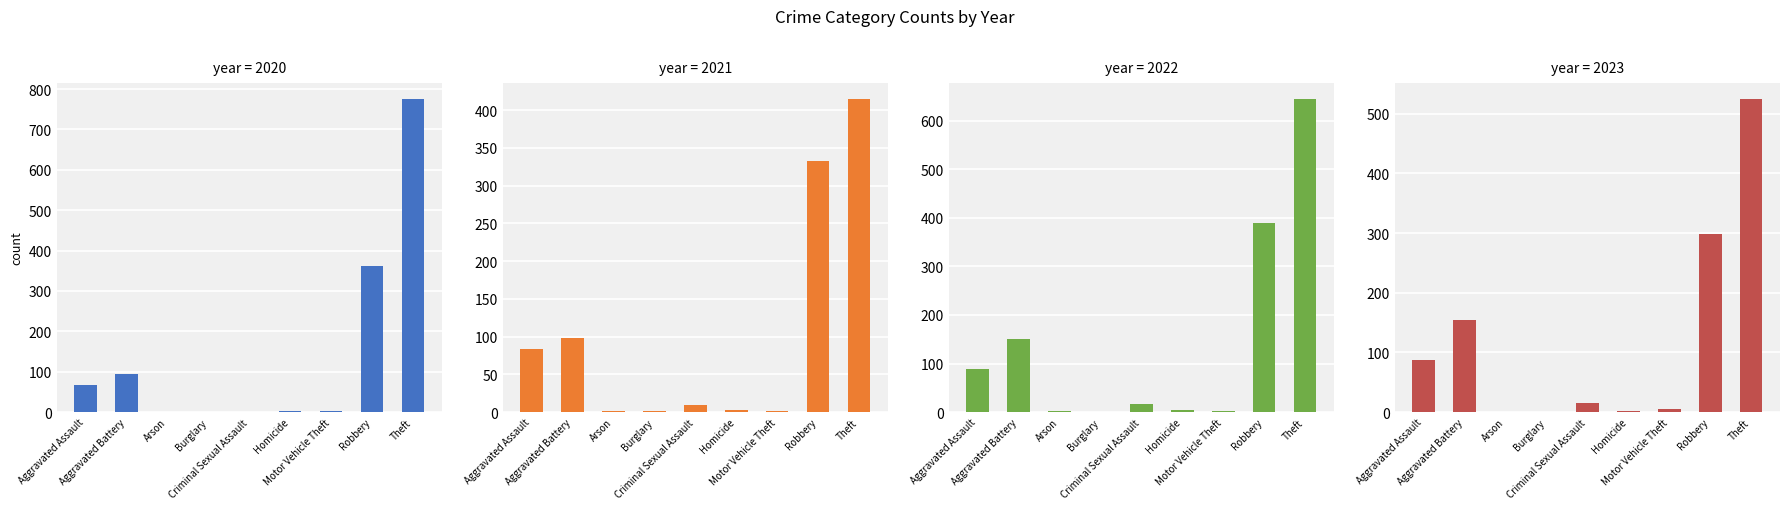

What is the label of the 6th bar from the left?

Homicide